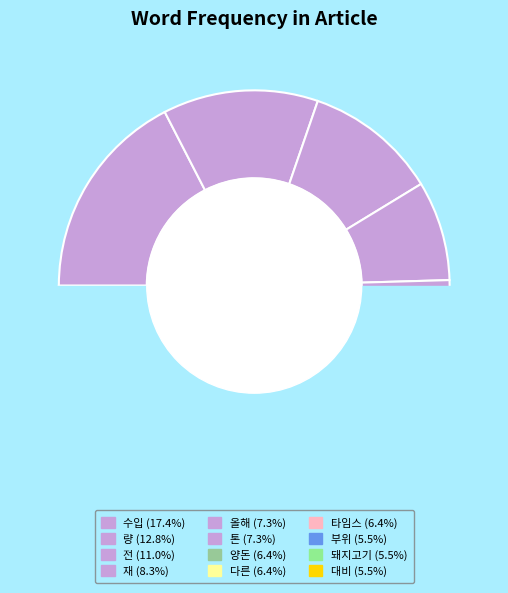

Which category has the smallest portion of the pie?

부위